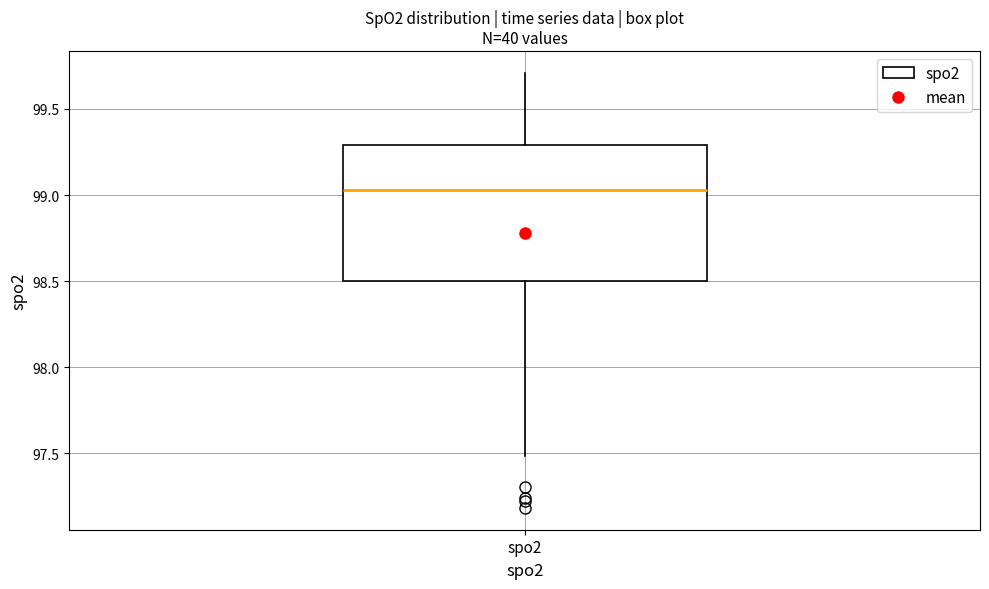

Where does the median line of the box for spo2 sit on the y-axis? The values are not printed on the chart, so give them approximately, as read against the axis.

99.05